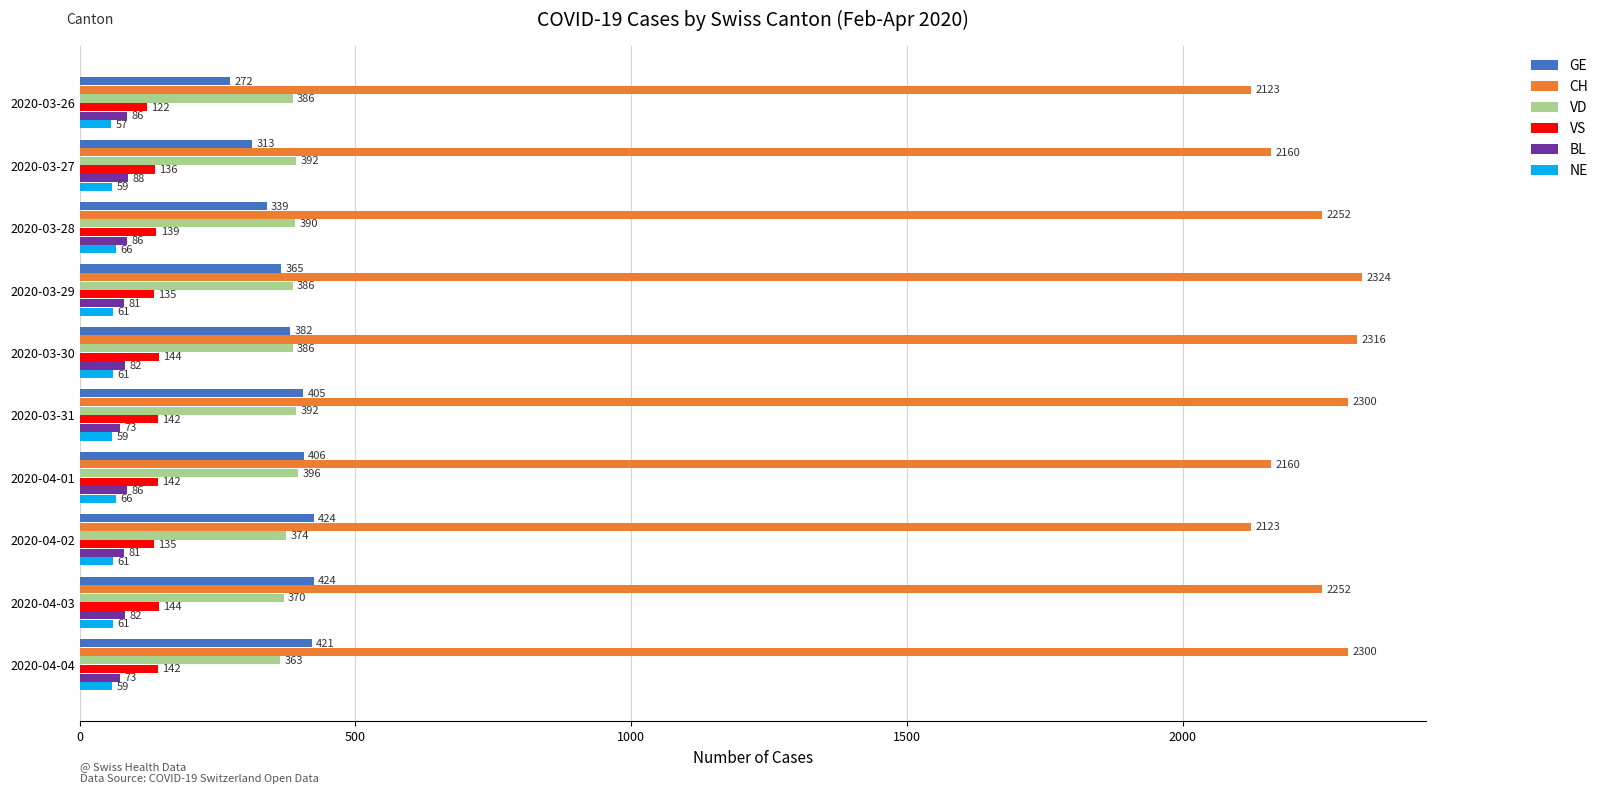

What is the sum of all VD values?

3835